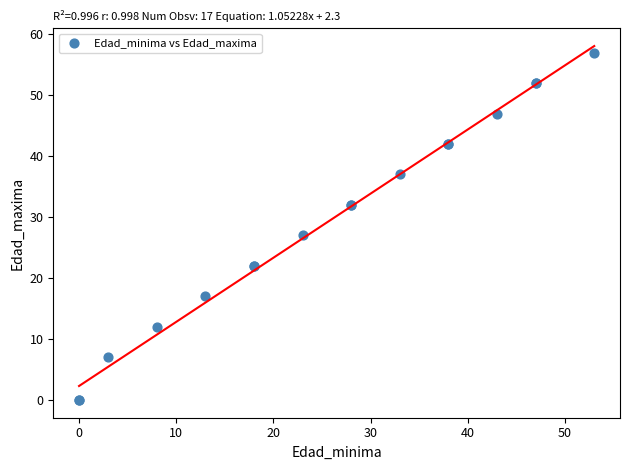

What Y value in the scatter plot is closest to 28?

27